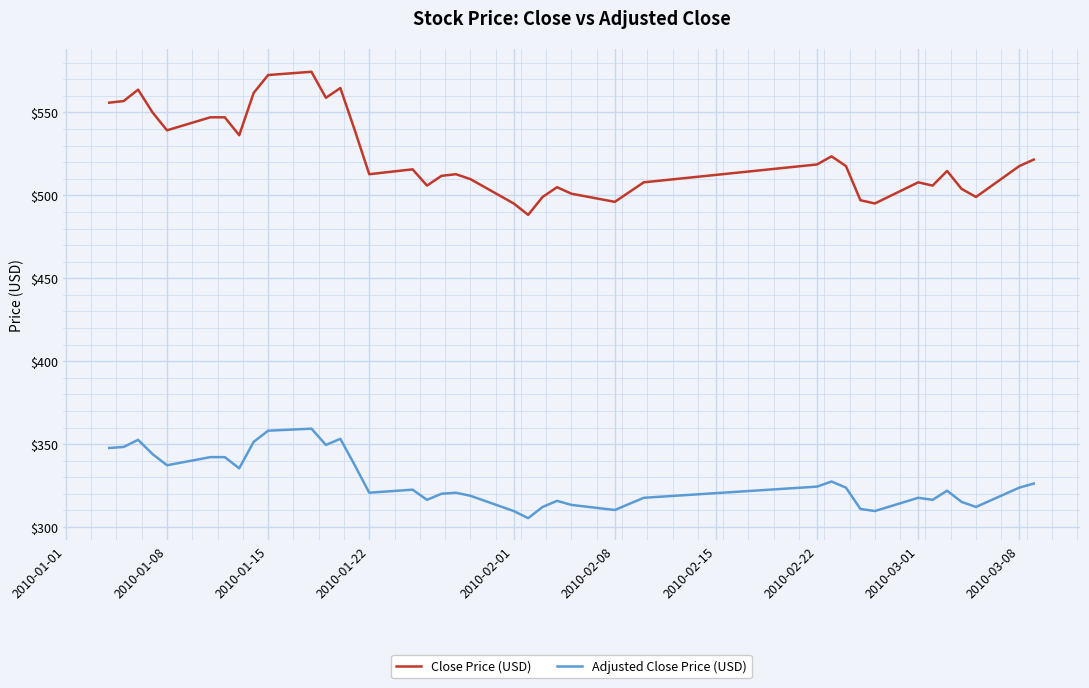

List the series in order of their overall mean, lowest first.

Adjusted Close Price (USD), Close Price (USD)